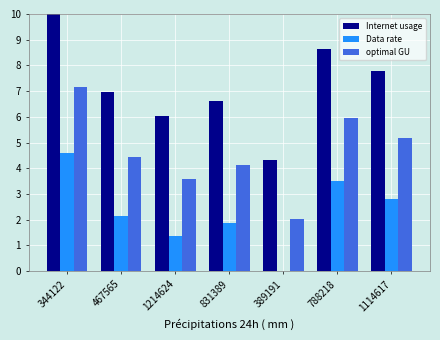

What is the total value across all series at 389191?

6.3